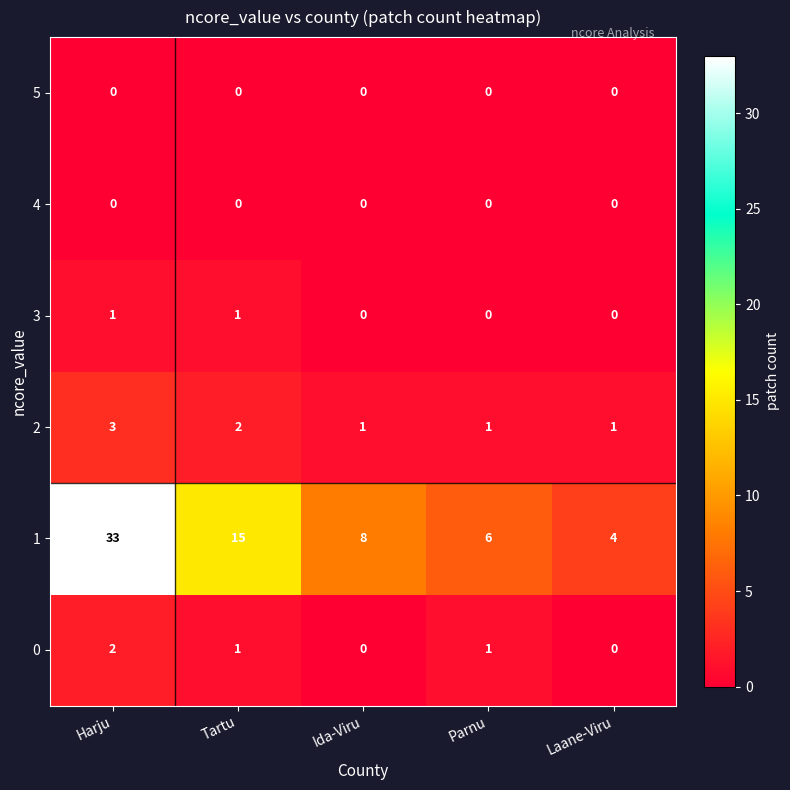

At which category does the chart reach its peak across all series?

Harju